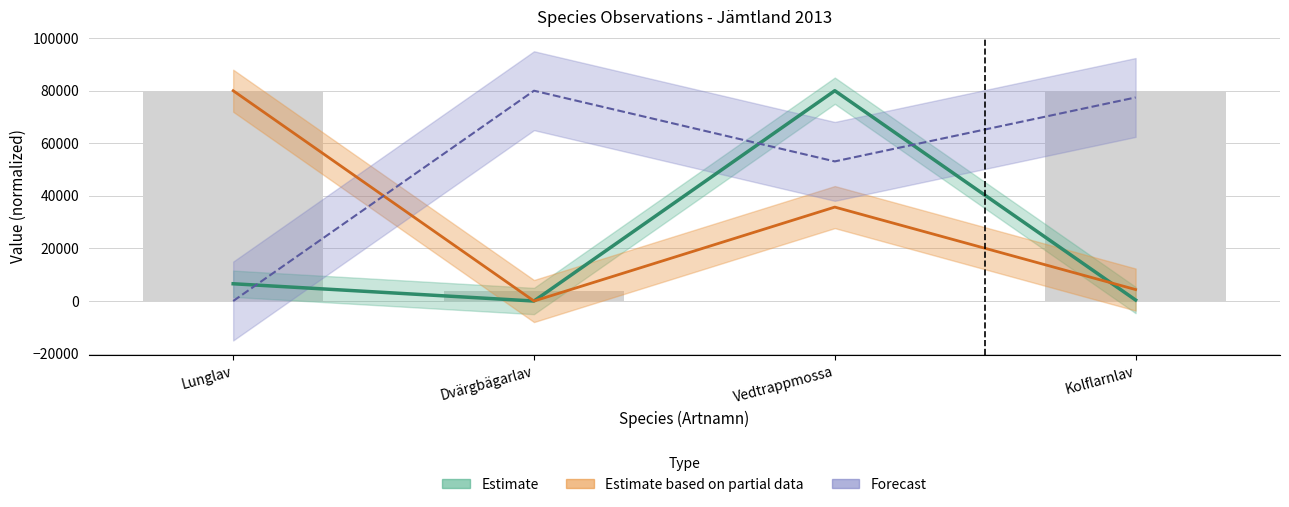

Where is the data nearest to the value 40000?

Dvärgbägarlav